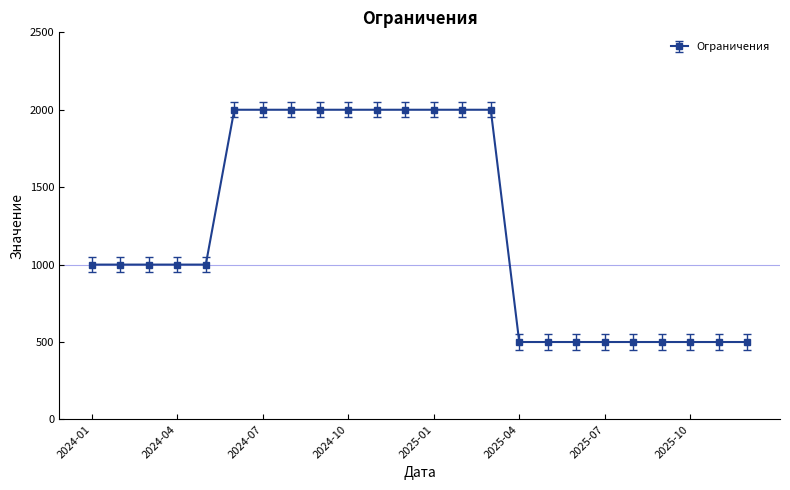

What is the sum of all values?

29500